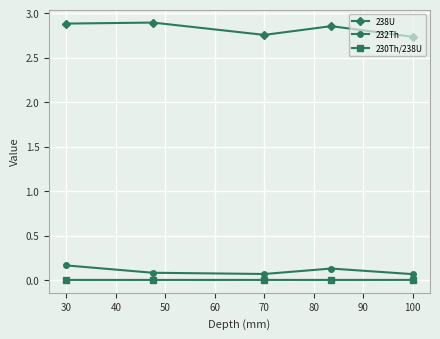

List the series in order of their peak value, lowest first.

230Th/238U, 232Th, 238U